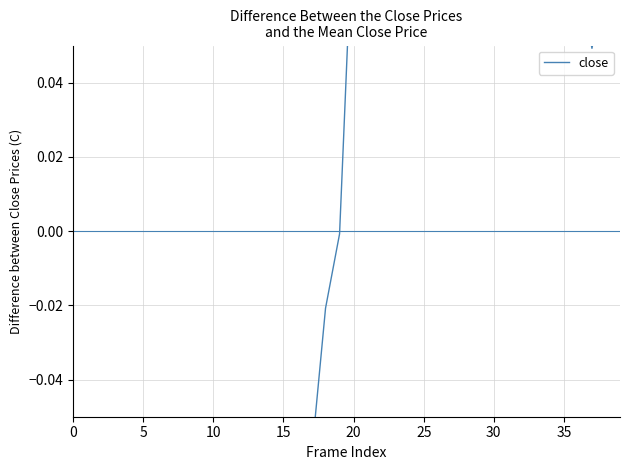

Is it true that the value at 34 is 0.1?

True